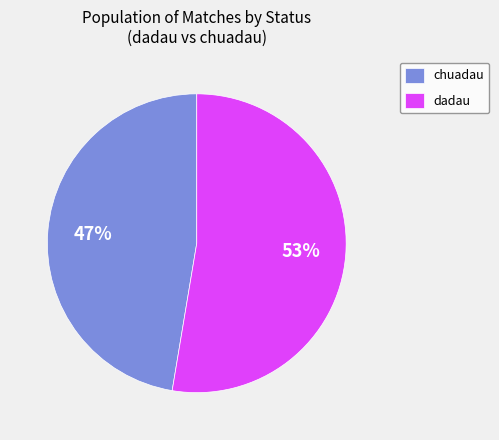

Is it true that dadau is 59% of the pie?

False